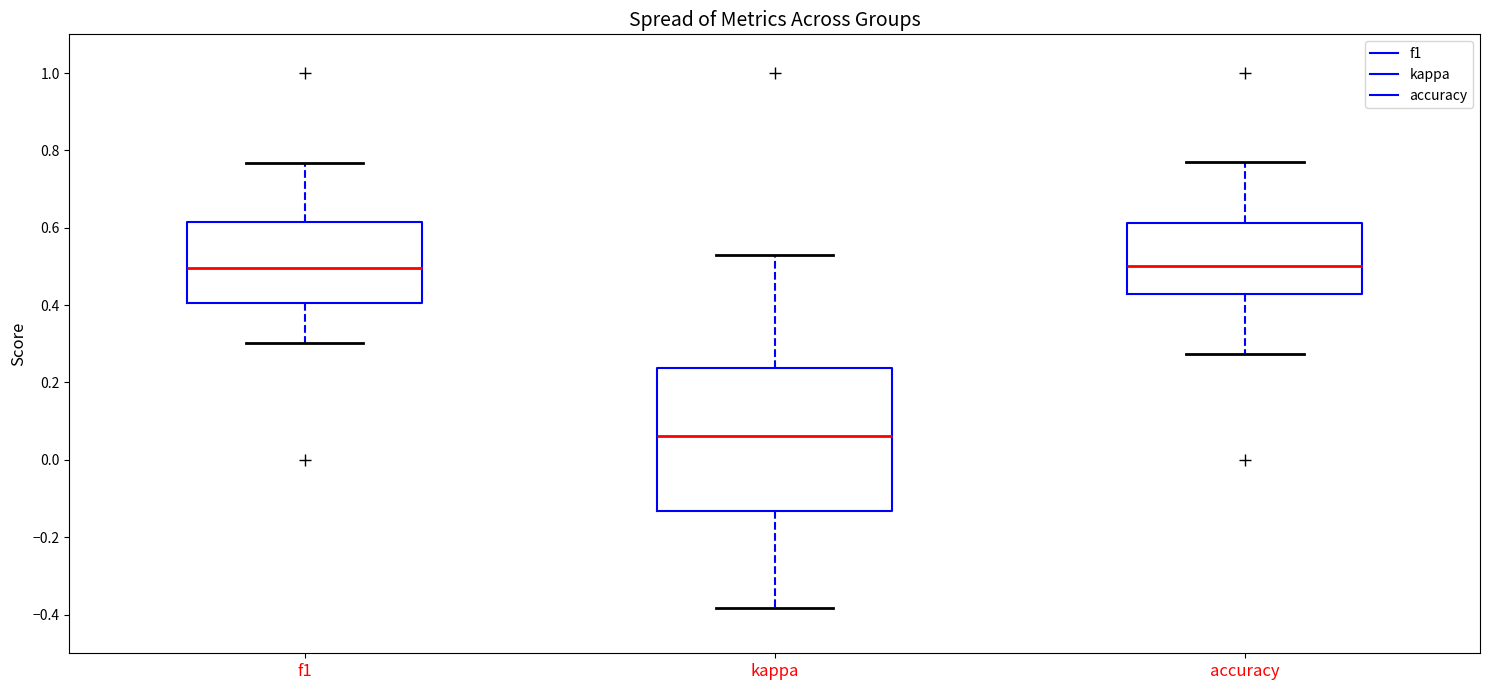

Reading left to right, transcribe this box plot: for each box, give where its median line is, the range the box spans, and where its two whiskers end, as read against the y-axis. The values are not printed on the chart, so give them approximately, as read against the axis.

f1: median 0.50, box 0.40 to 0.62, whiskers 0.30 to 0.76
kappa: median 0.06, box -0.14 to 0.24, whiskers -0.38 to 0.54
accuracy: median 0.50, box 0.42 to 0.62, whiskers 0.28 to 0.76